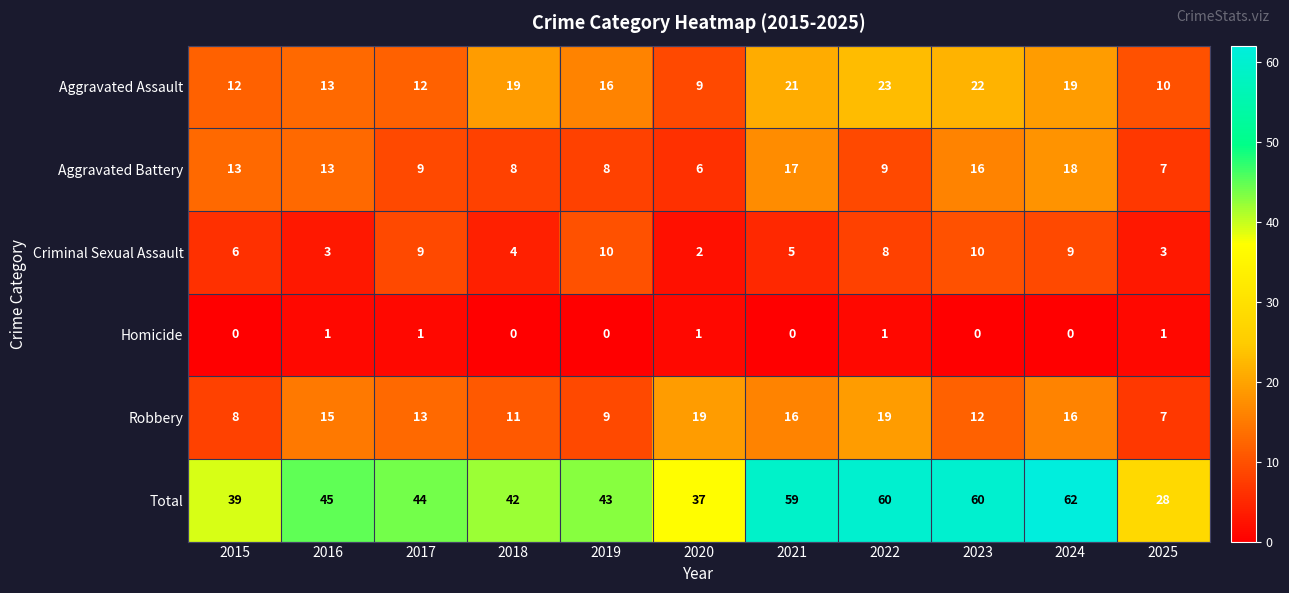

Rank the series at 2022 from lowest to highest value.

Homicide, Criminal Sexual Assault, Aggravated Battery, Robbery, Aggravated Assault, Total